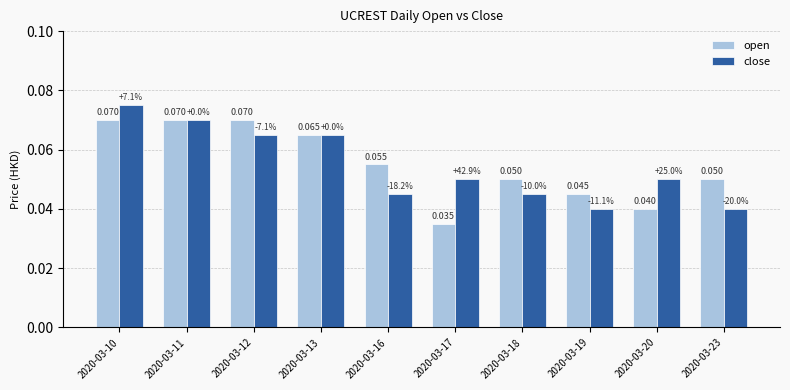

How many groups of bars are there?

10